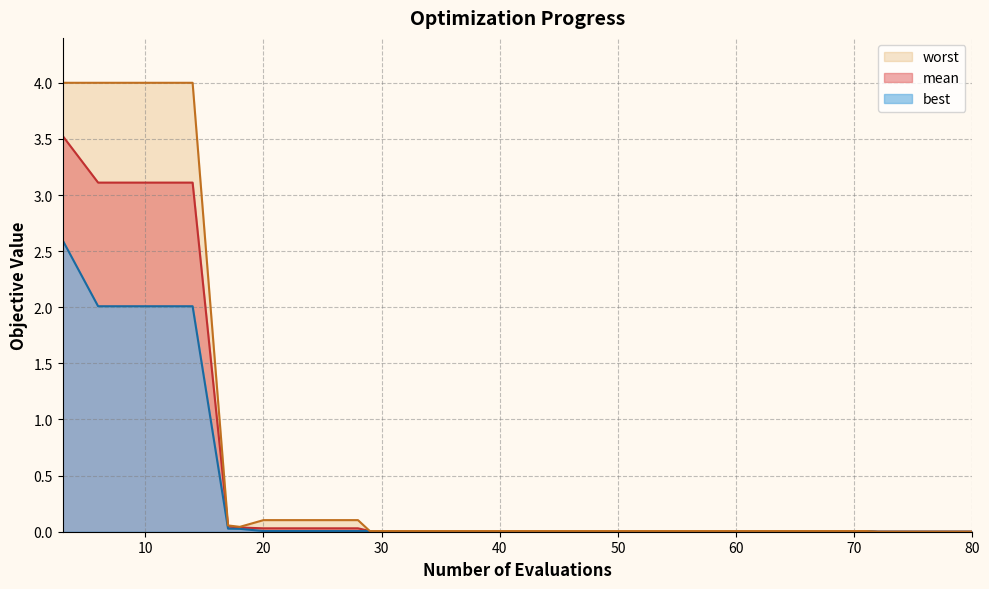

True or false: worst and mean cross at least once.

False